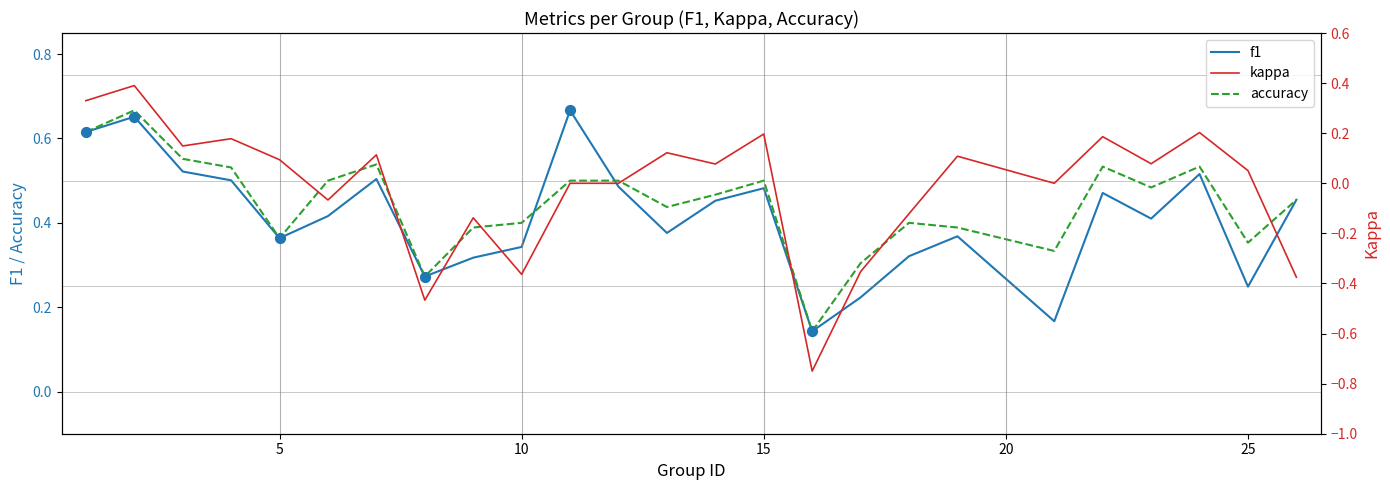

Which series contains the lowest Y value?

kappa